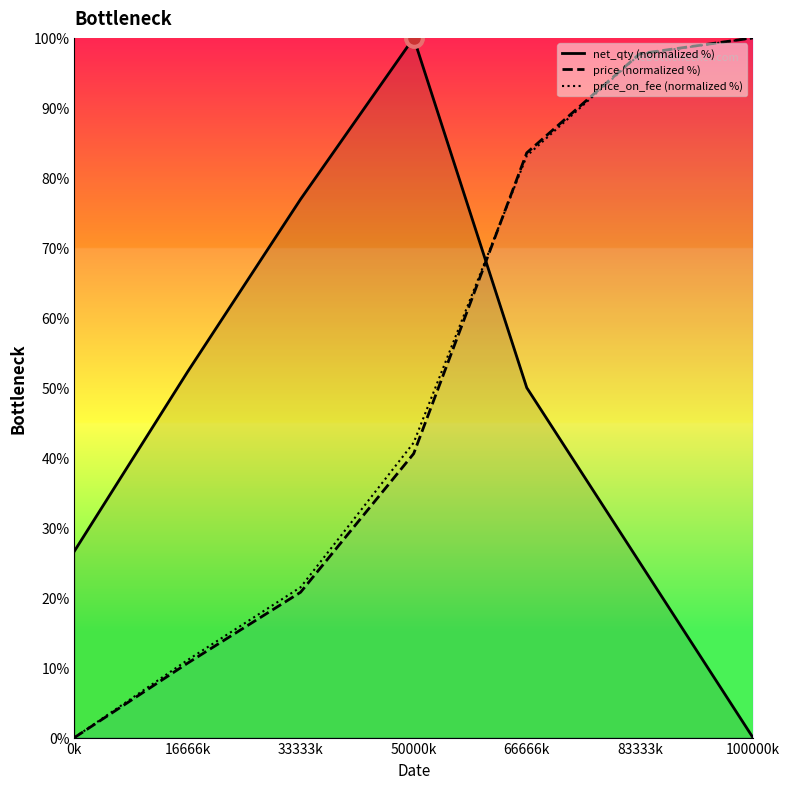

At which label does net_qty (normalized %) reach its minimum?

100000k